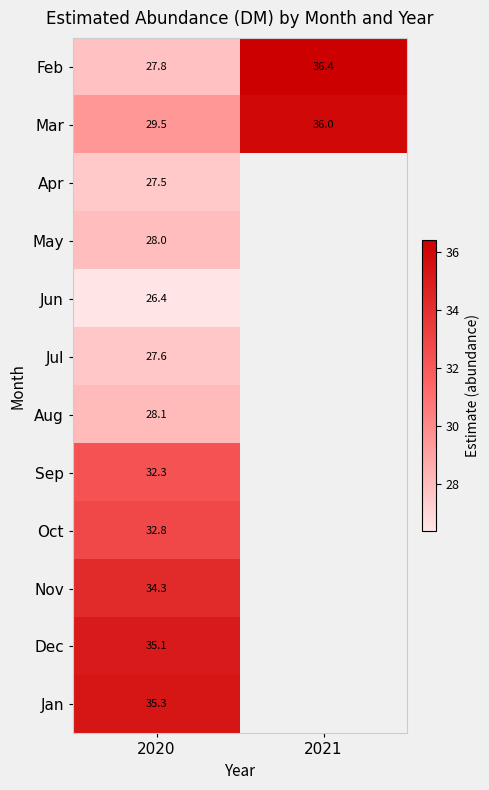

How many categories are shown in the chart?

2